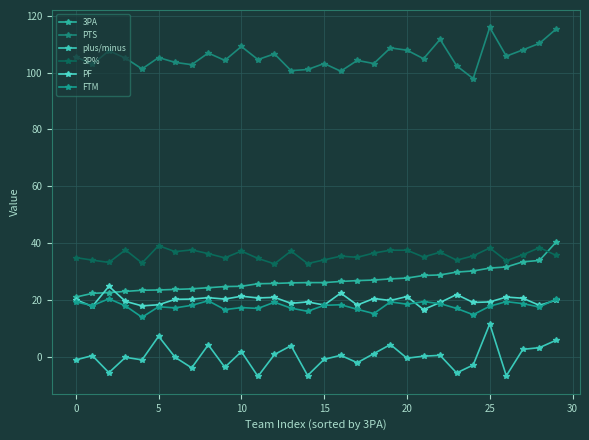

Reading right to left, list all the values displayed in this chart.

3PA: 40.3	33.9	33.4	31.6	31.2	30.2	29.8	28.8	28.6	27.7	27.4	27.0	26.8	26.5	26.1	26.1	26.0	25.8	25.7	24.8	24.7	24.3	23.9	23.7	23.5	23.4	23.0	22.6	22.3	21.0
PTS: 115.3	110.3	108.0	105.8	115.9	97.9	102.4	111.7	104.9	107.9	108.7	103.2	104.3	100.5	103.2	101.1	100.7	106.6	104.6	109.2	104.3	106.9	102.8	103.6	105.3	101.3	105.1	107.7	102.9	105.6
plus/minus: 5.8	3.2	2.6	-6.7	11.6	-2.9	-5.7	0.5	0.2	-0.5	4.3	1.1	-2.1	0.5	-0.9	-6.6	3.9	0.8	-6.9	1.8	-3.7	4.2	-3.9	-0.2	7.2	-1.1	-0.2	-5.6	0.4	-1.1
3P%: 35.7	38.4	35.9	33.8	38.3	35.5	34.0	36.8	35.1	37.5	37.5	36.5	35.0	35.4	34.1	32.8	37.2	32.7	34.6	37.2	34.8	36.3	37.6	37.0	39.1	33.0	37.6	33.2	34.0	34.9
PF: 19.9	18.1	20.6	21.0	19.3	19.1	21.9	19.1	16.6	21.2	19.8	20.5	18.2	22.4	18.2	19.3	18.8	20.9	20.7	21.3	20.3	20.8	20.3	20.2	18.3	17.9	19.5	24.8	17.7	20.1
FTM: 20.3	17.5	18.7	19.4	17.8	14.8	17.0	18.7	19.4	18.5	19.3	15.2	16.7	18.3	18.1	16.0	17.1	19.2	17.0	17.3	16.6	19.7	18.1	17.2	17.6	13.9	17.9	20.4	18.0	19.3